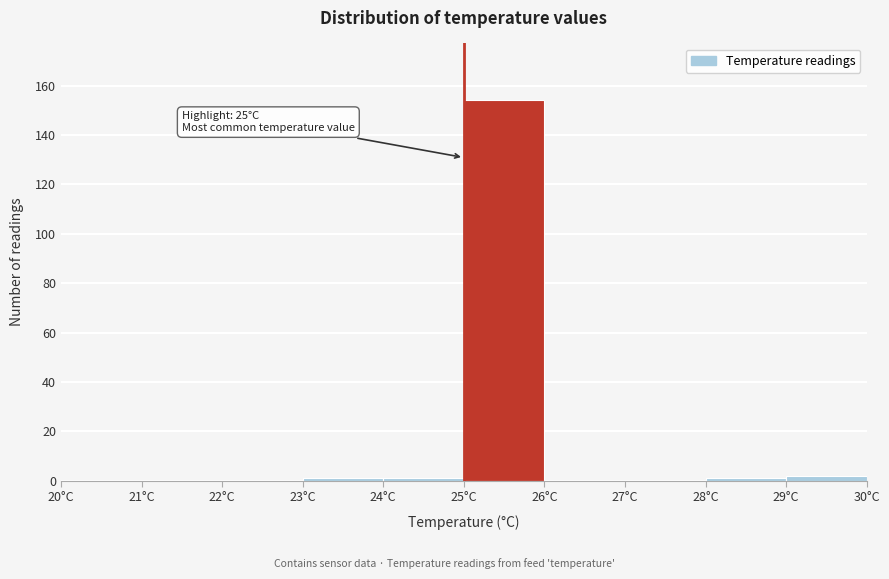

Over which range of the x-axis is the bar tallest?

25 to 26